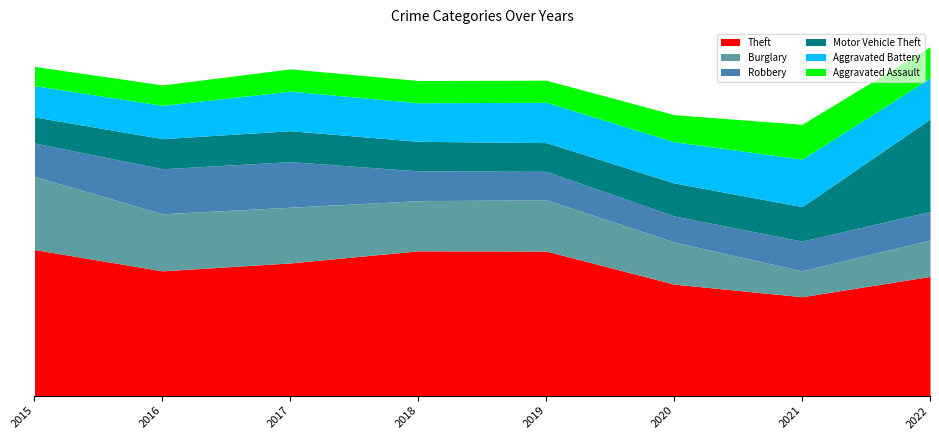

Which series has the largest total across all categories?

Theft